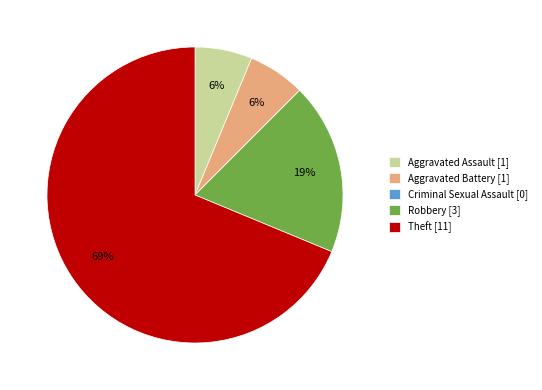

To the nearest percent, what percentage of the pie is Robbery?

19%